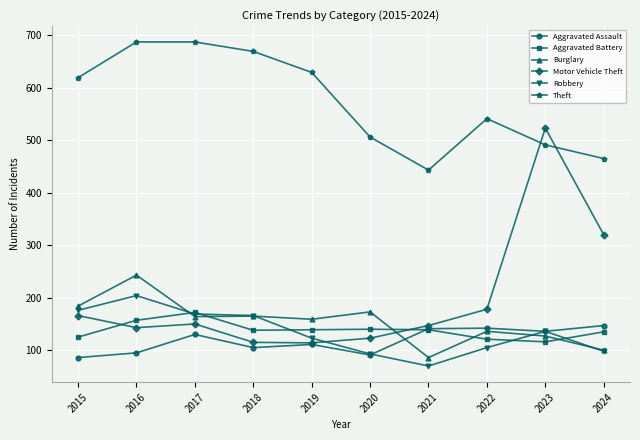

At which category does Theft reach its first local valley?

2021